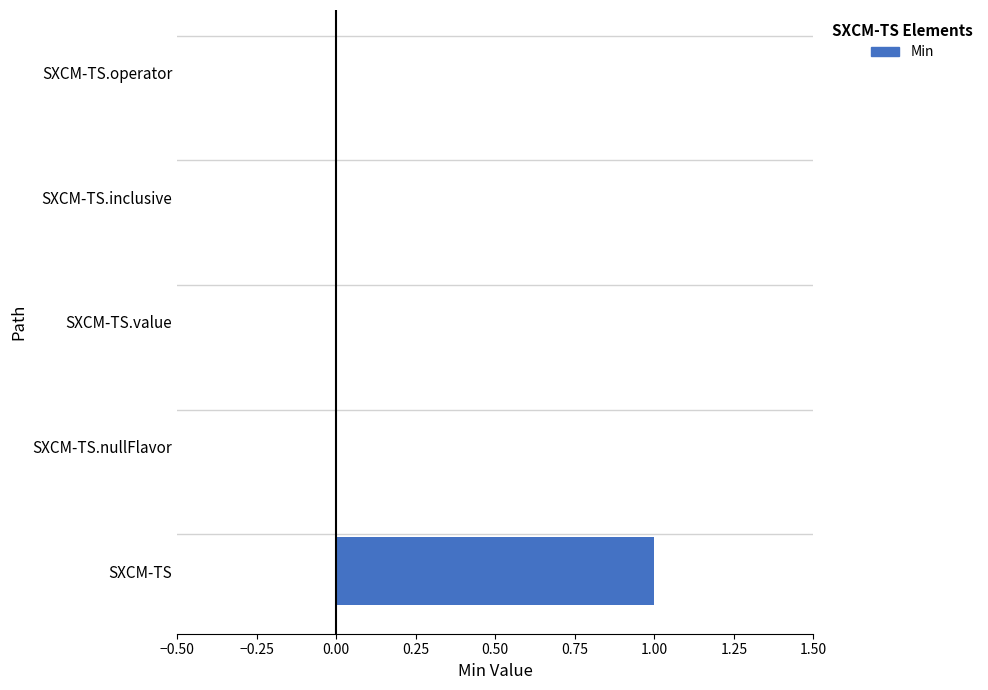

Is it true that the value at SXCM-TS.operator is -1?

False